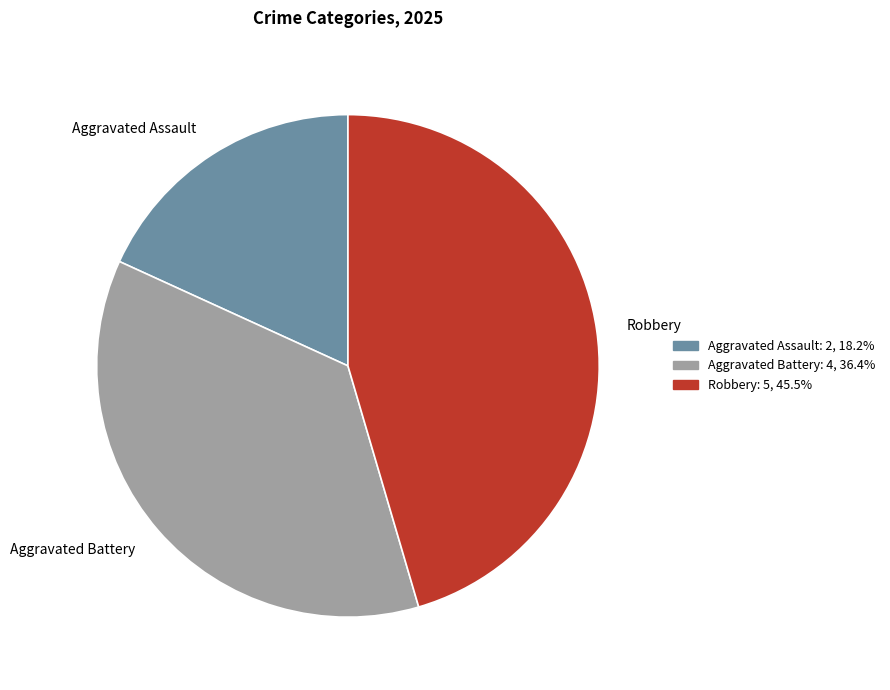

True or false: Robbery accounts for 40% of the total.

False